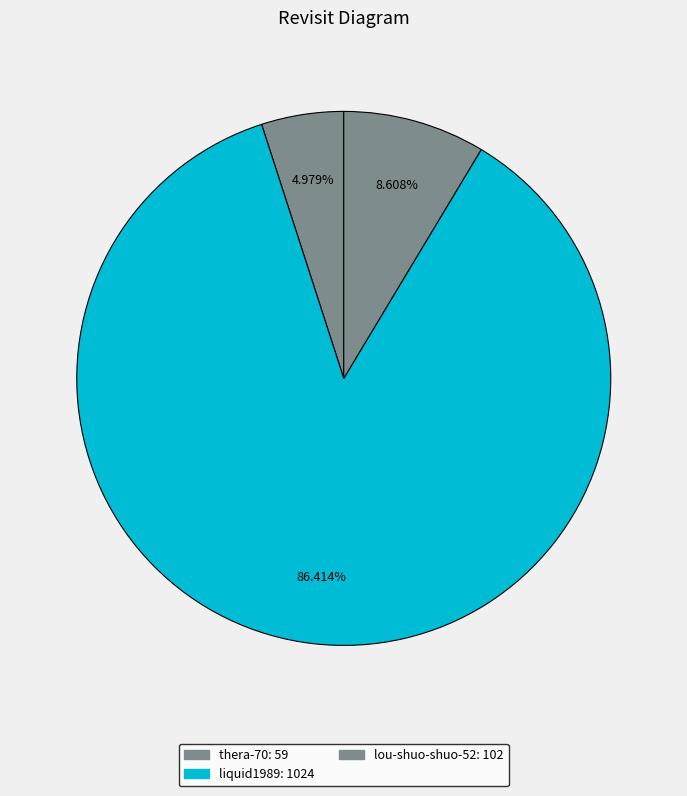

Which slice represents more than half of the pie?

liquid1989